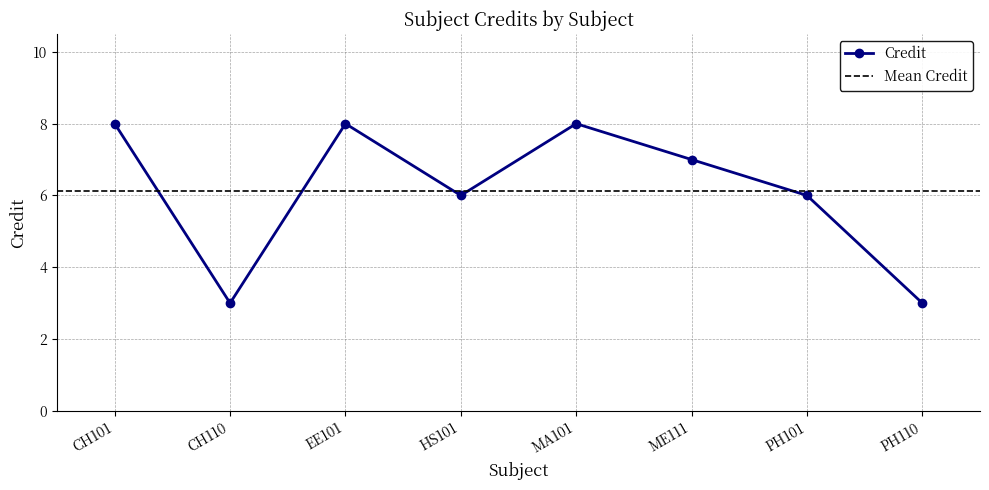

How many categories are shown in the chart?

8